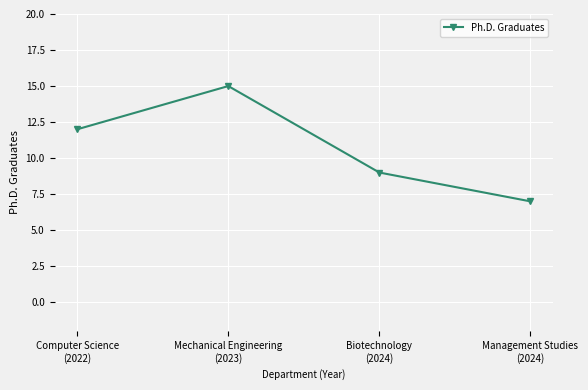

At which category does the chart reach its minimum across all series?

Management Studies
(2024)